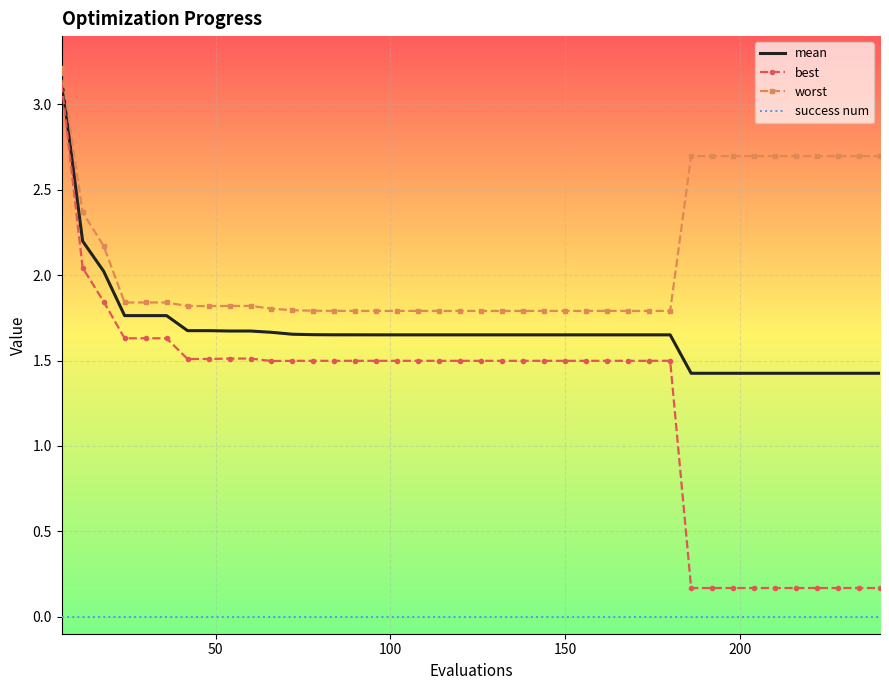

True or false: best and success num cross at least once.

False